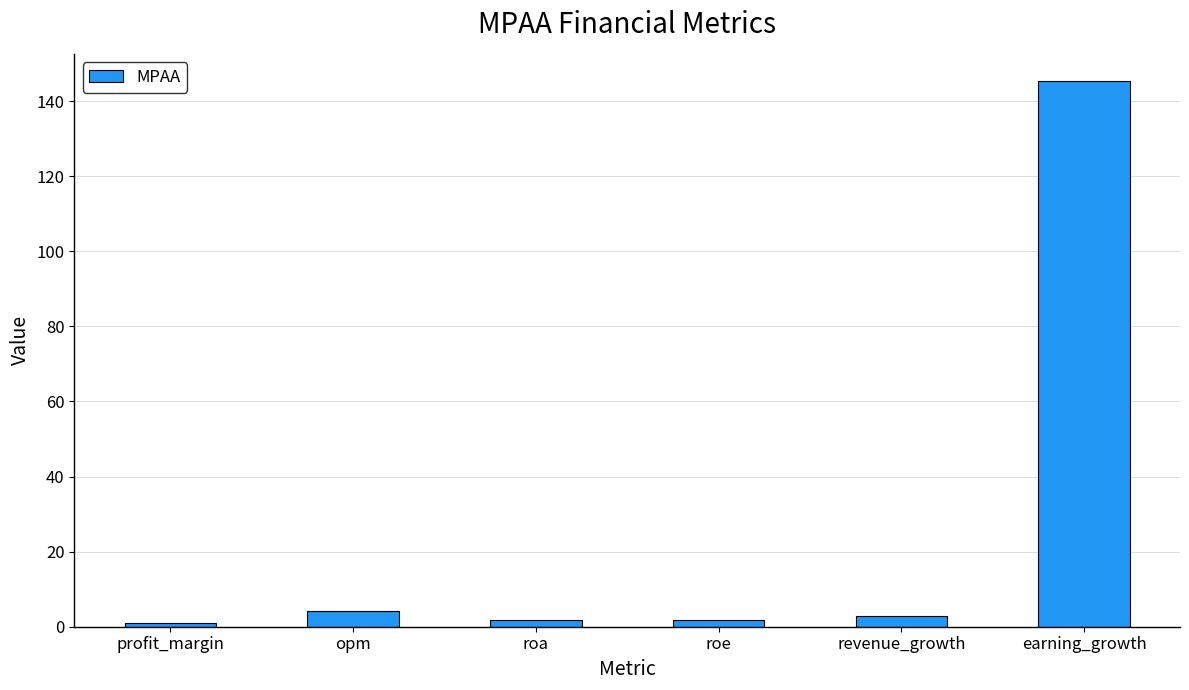

What is the label of the 5th bar from the left?

revenue_growth